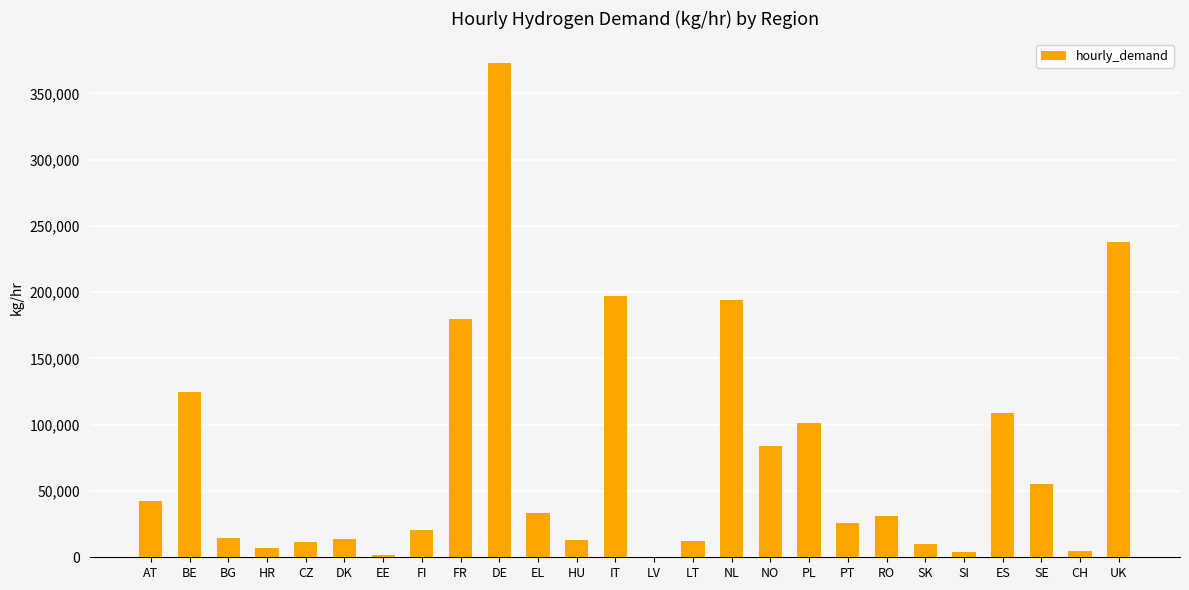

What is the difference between the values at DE and HU?

359934.3